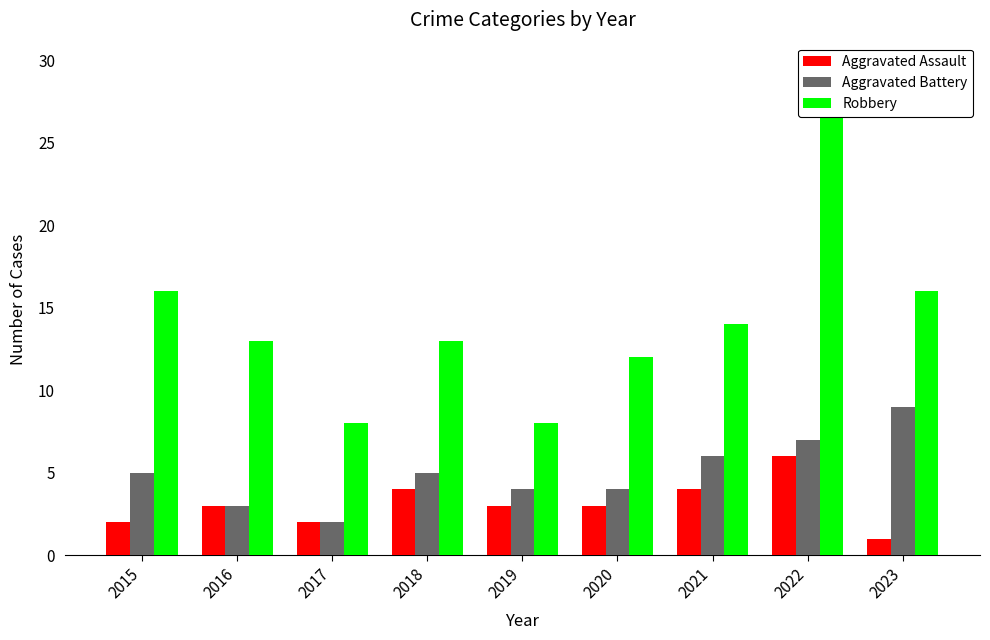

Rank the categories by Aggravated Battery value from highest to lowest.

2023, 2022, 2021, 2015, 2018, 2019, 2020, 2016, 2017